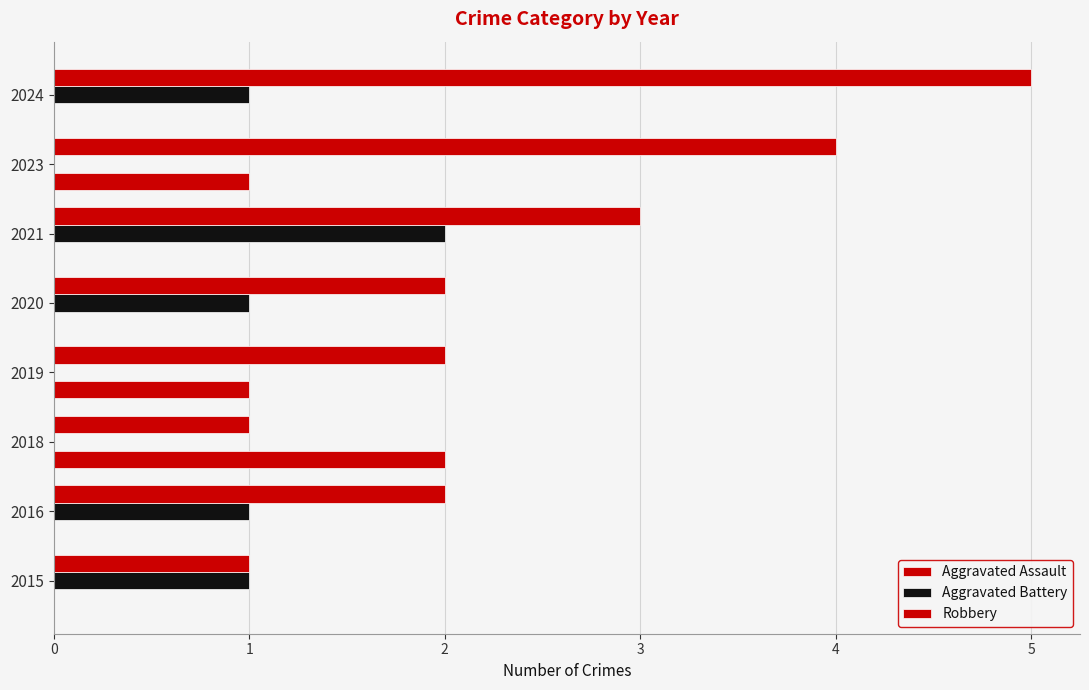

List the series in order of their peak value, highest first.

Robbery, Aggravated Assault, Aggravated Battery